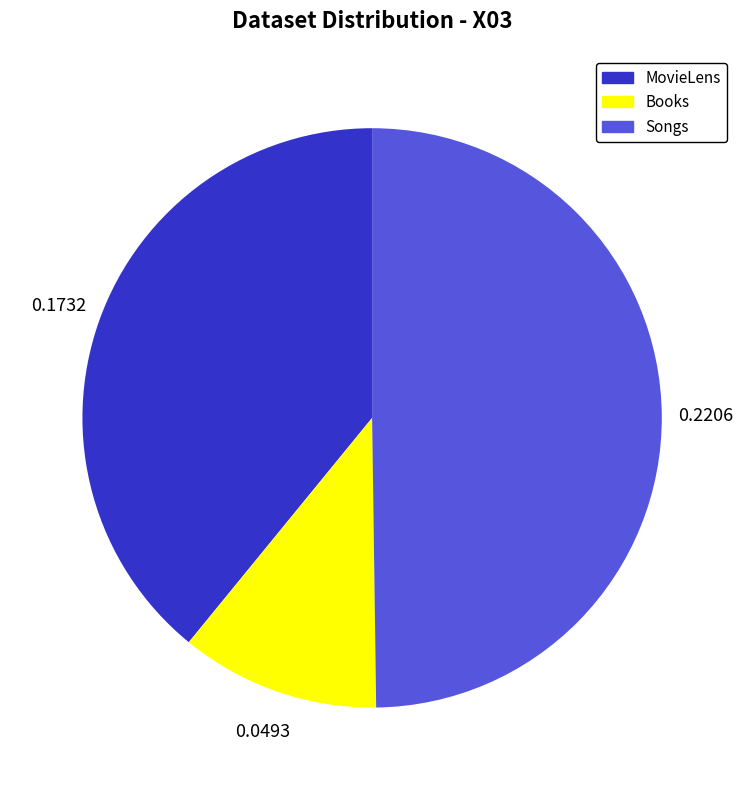

What is the smallest slice in the pie chart?

Books